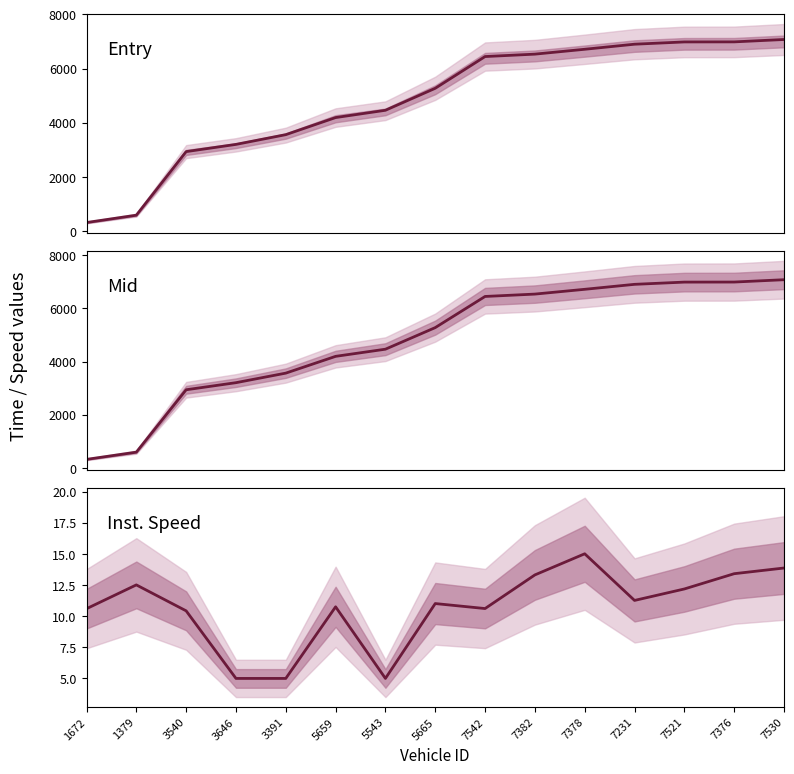

What is the difference between the mid (mid panel) values at 7521 and 7382?

450.2